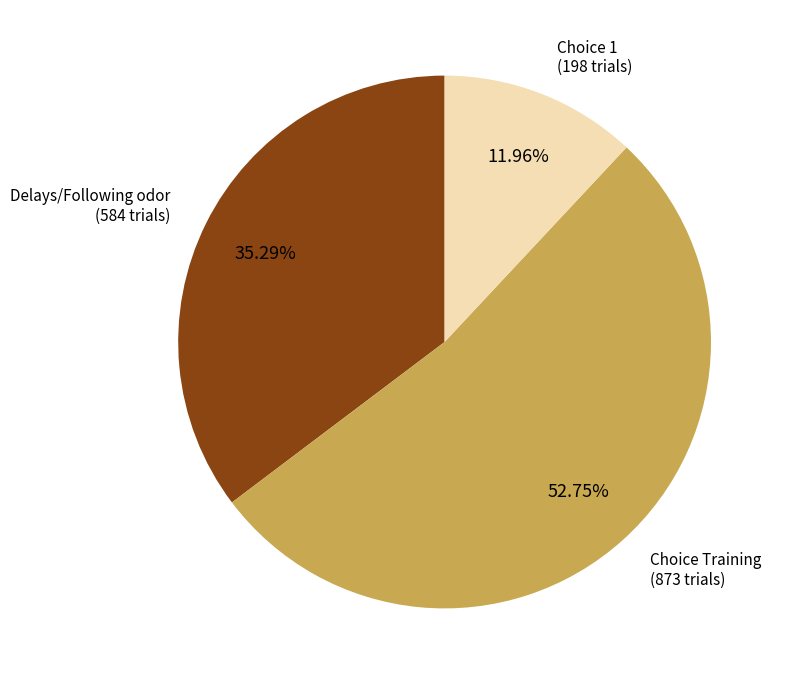

Does any single category account for the majority?

Yes